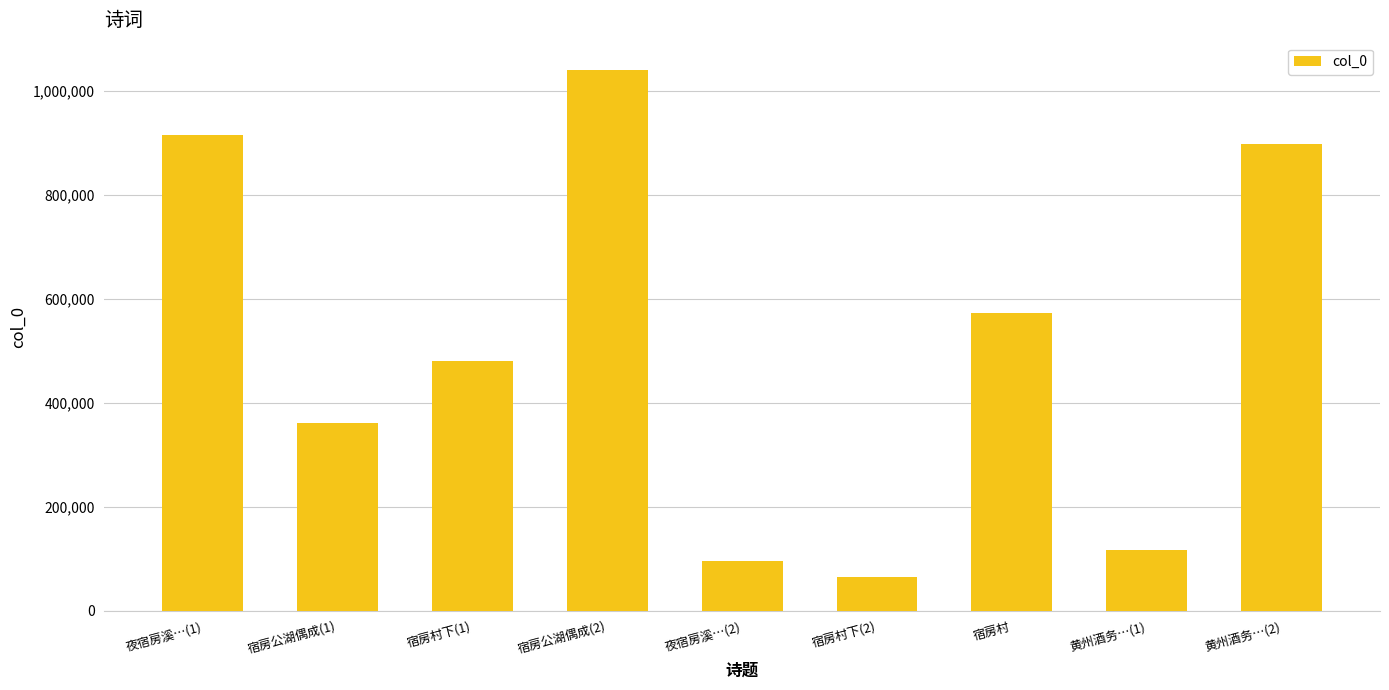

What is the value of the 6th bar from the left?

64085